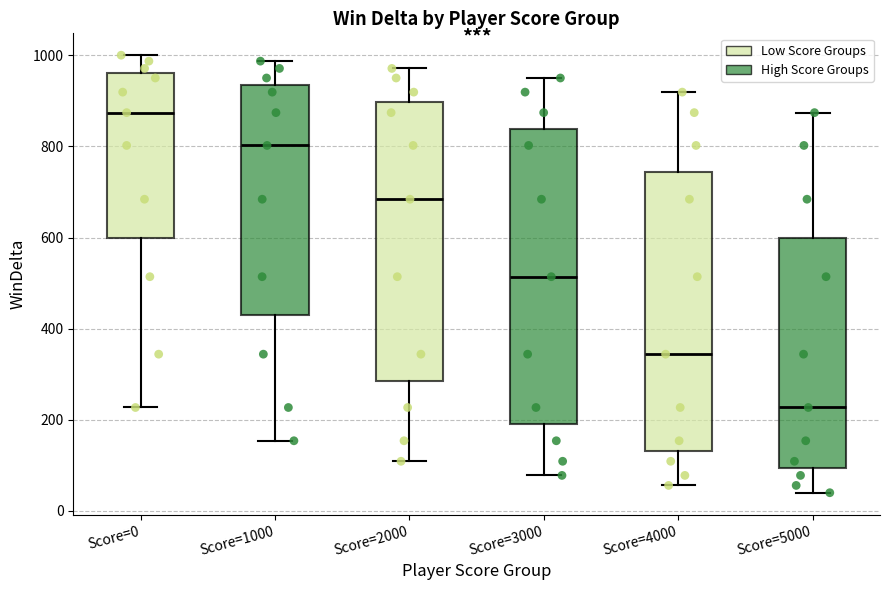

Reading left to right, transcribe this box plot: for each box, give where its median line is, the range the box spans, and where its two whiskers end, as read against the y-axis. The values are not printed on the chart, so give them approximately, as read against the axis.

Score=0: median 880, box 600 to 960, whiskers 220 to 1000
Score=1000: median 800, box 420 to 940, whiskers 160 to 980
Score=2000: median 680, box 280 to 900, whiskers 100 to 980
Score=3000: median 520, box 200 to 840, whiskers 80 to 960
Score=4000: median 340, box 140 to 740, whiskers 60 to 920
Score=5000: median 220, box 100 to 600, whiskers 40 to 880